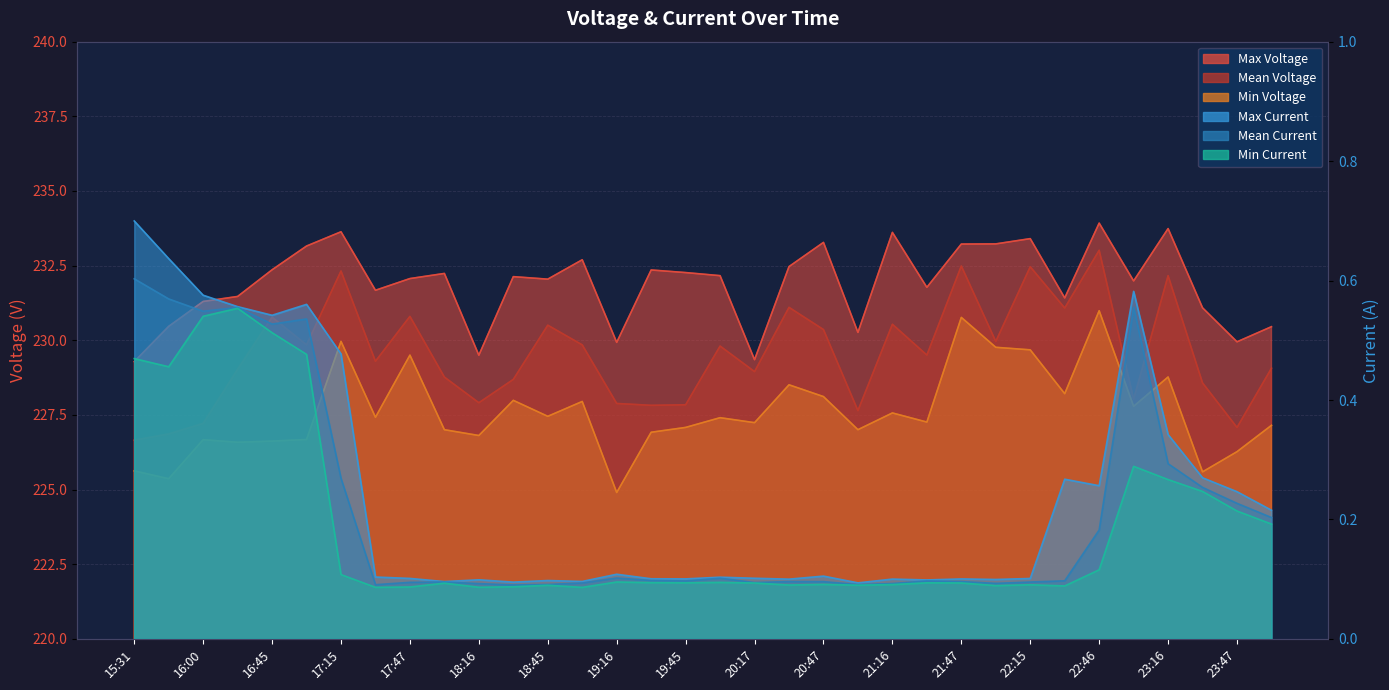

What is the average value of the Mean Current series?

0.2